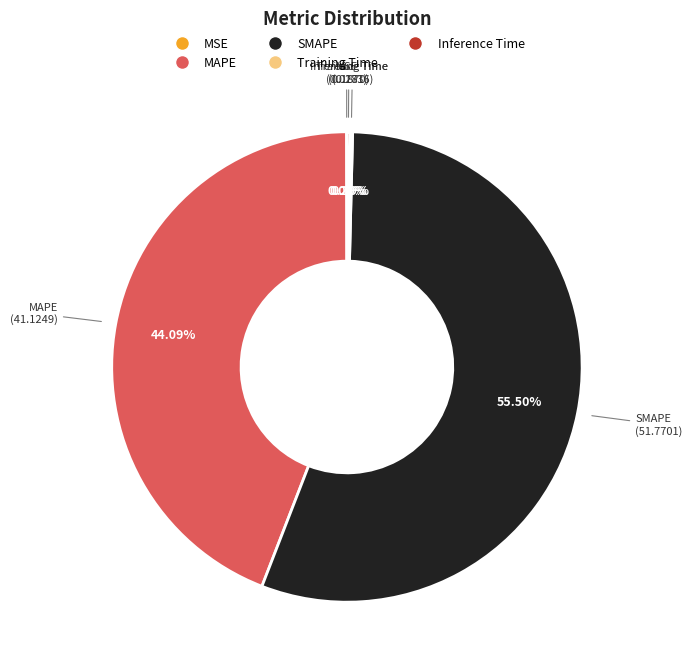

To the nearest percent, what is the average slice percentage?

20%